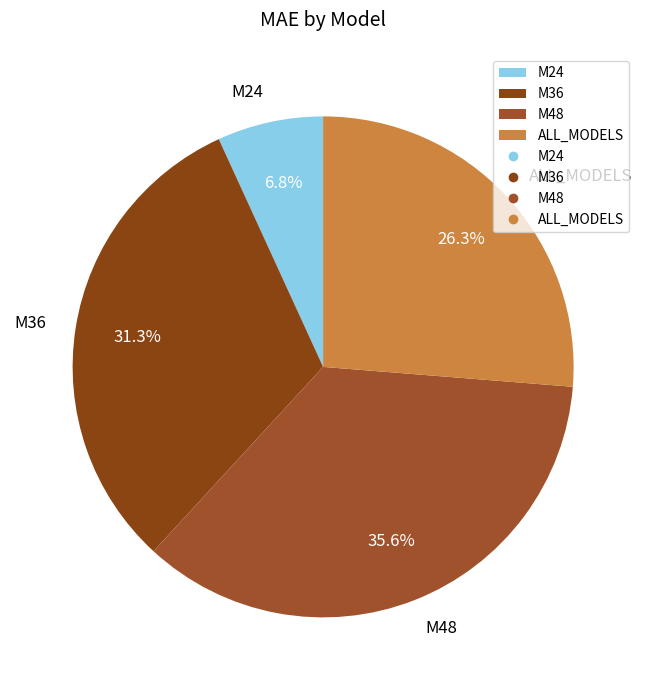

Rank the categories by value from highest to lowest.

M48, M36, ALL_MODELS, M24